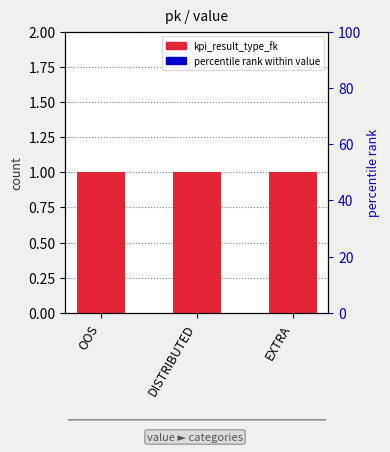

What is the value of the kpi_result_type_fk bar at the 2nd from the left?

1.0